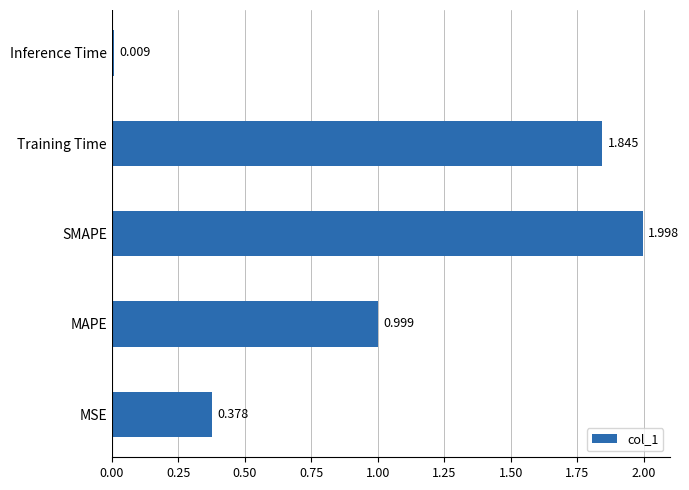

Rank the categories by value from lowest to highest.

Inference Time, MSE, MAPE, Training Time, SMAPE